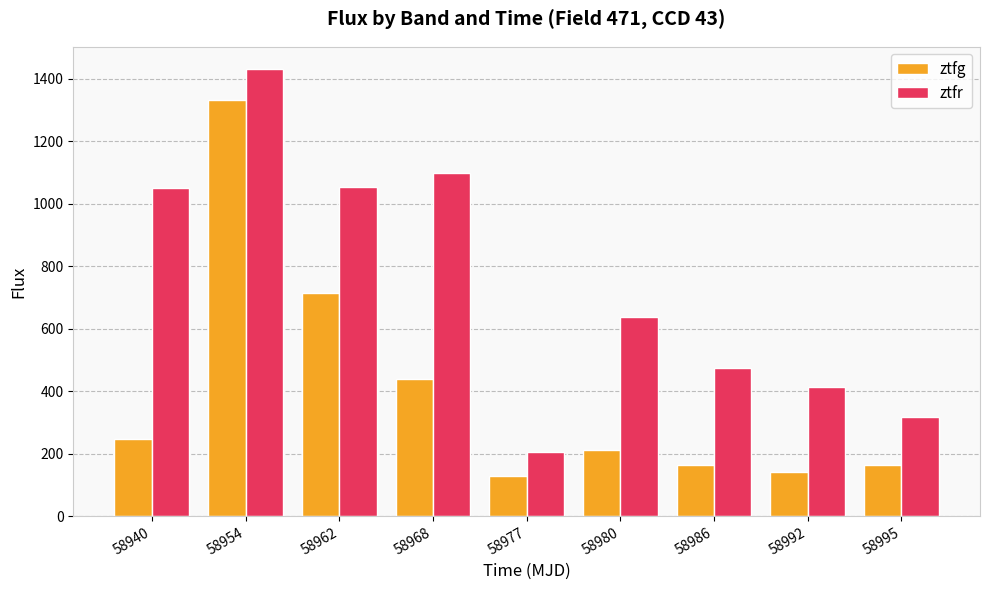

How many data points in ztfr are above 636?

5